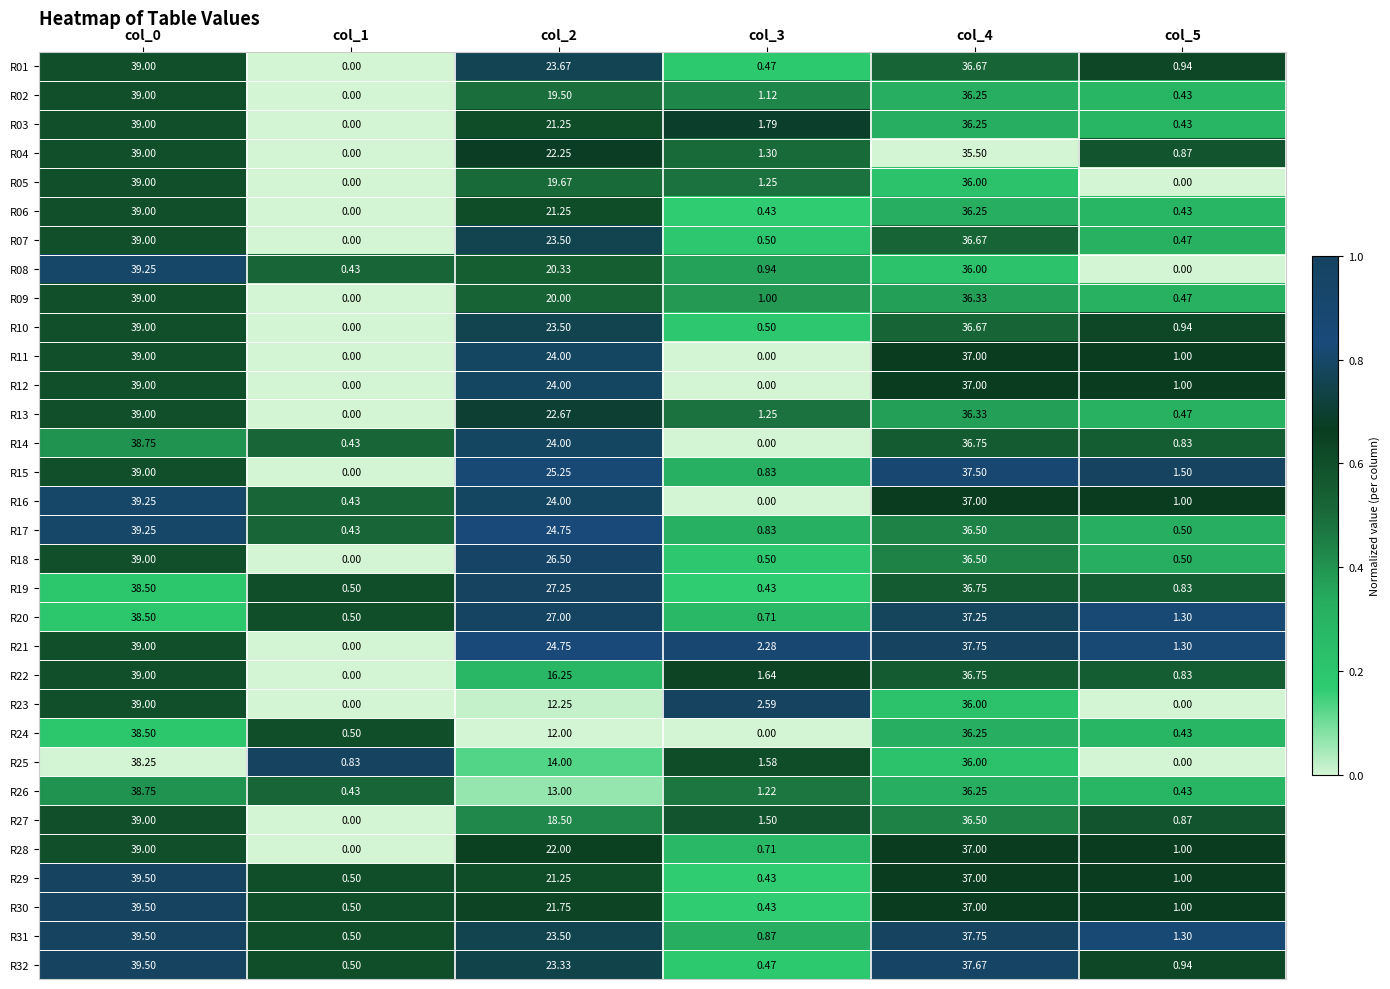

Is the value of R19 at col_4 greater than the value of R15 at col_3?

Yes